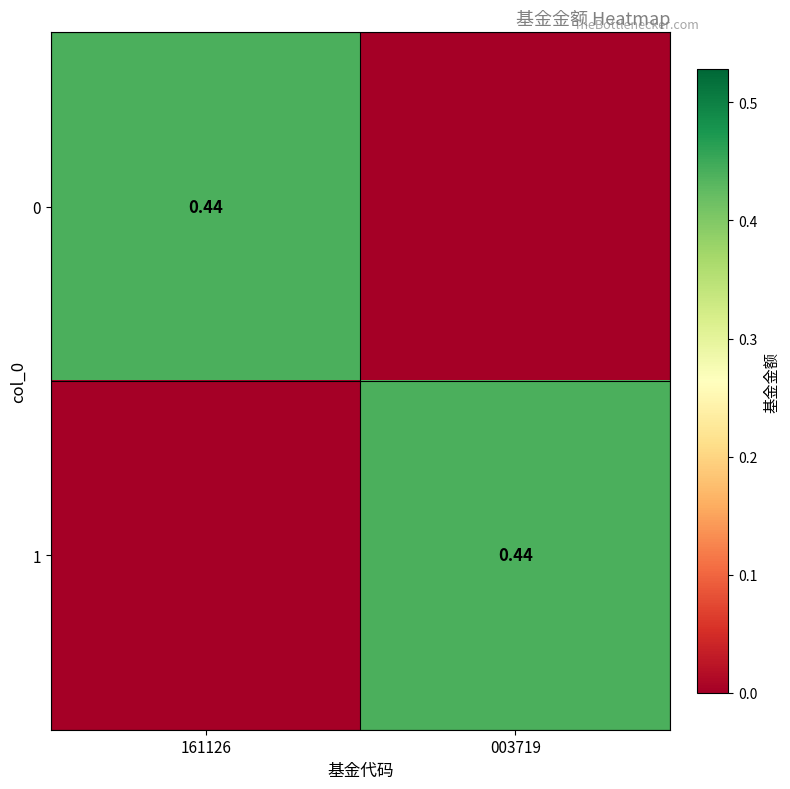

What is the greatest value displayed?

0.4